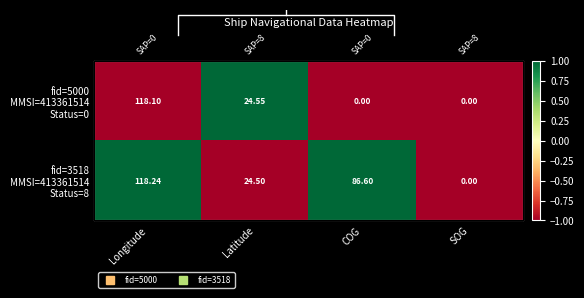

Is it true that fid=5000 MMSI=413361514 Status=0 equals -1 at SOG?

False